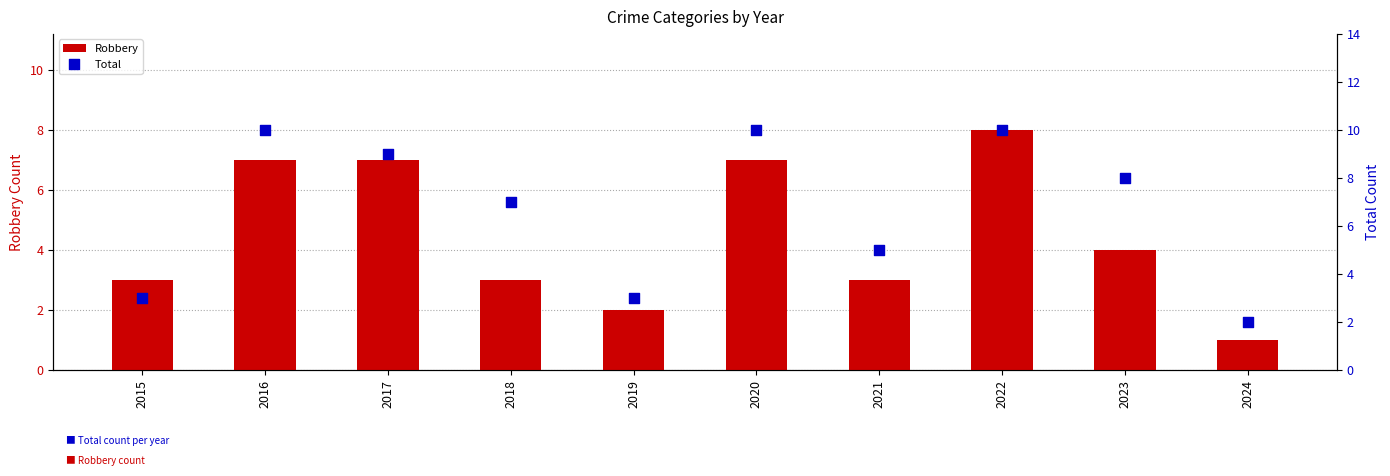

What are all the series names shown in the legend?

Robbery, Total